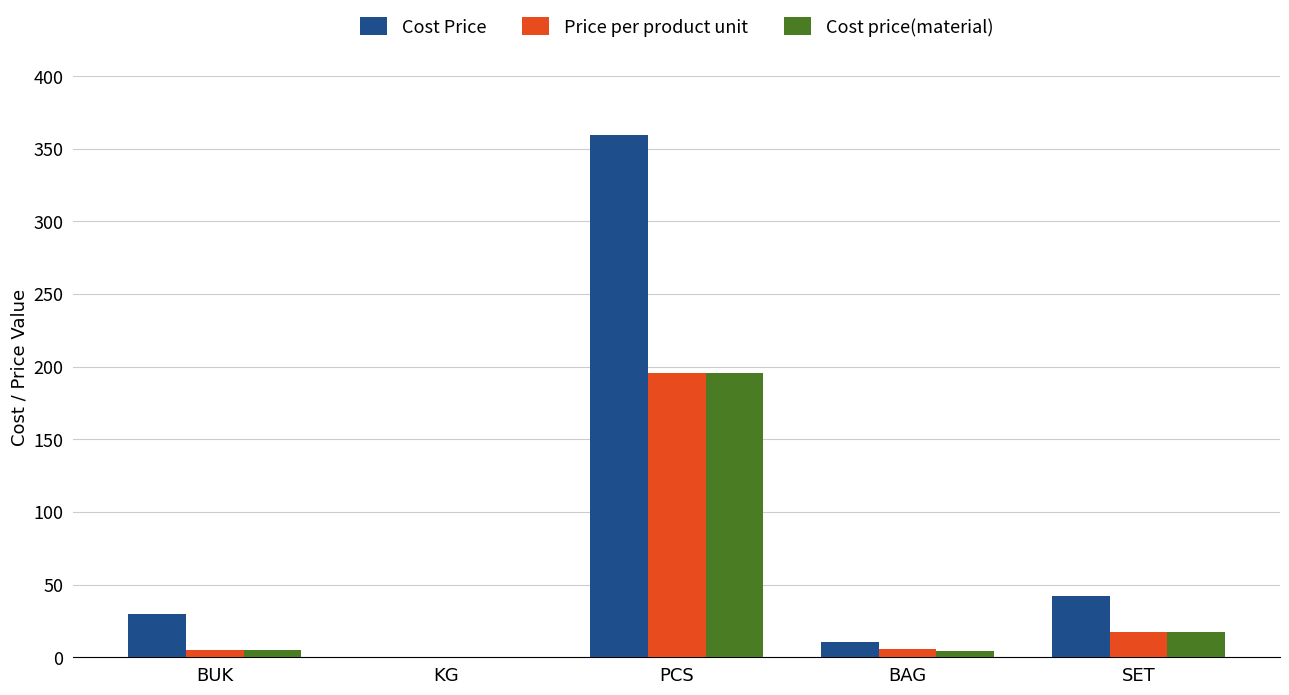

At which category is the sum across all series the highest?

PCS